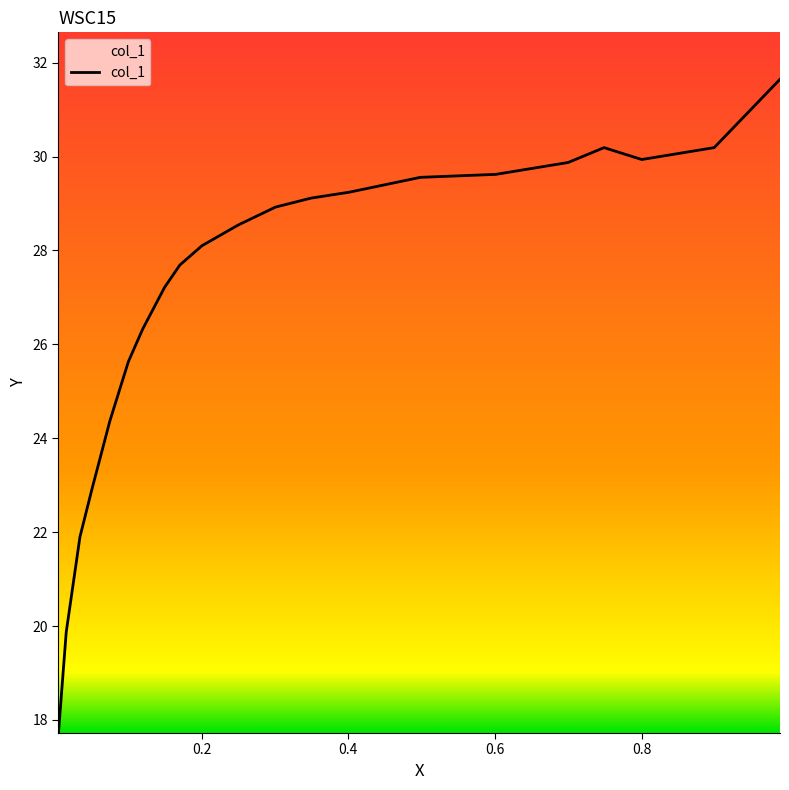

What is the smallest value displayed?

17.7